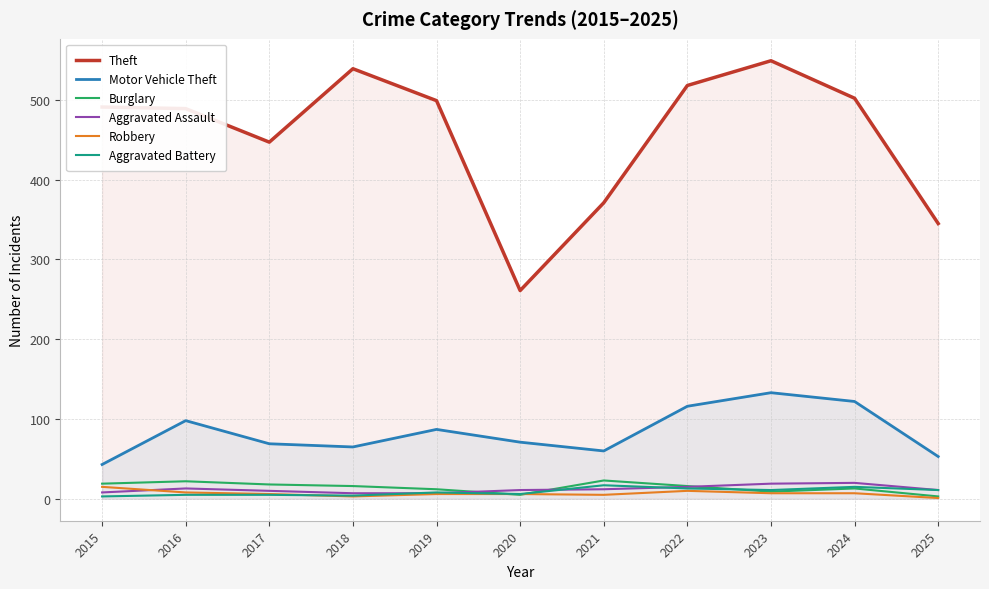

What is the spread (max minus min) of values at 2025?

344